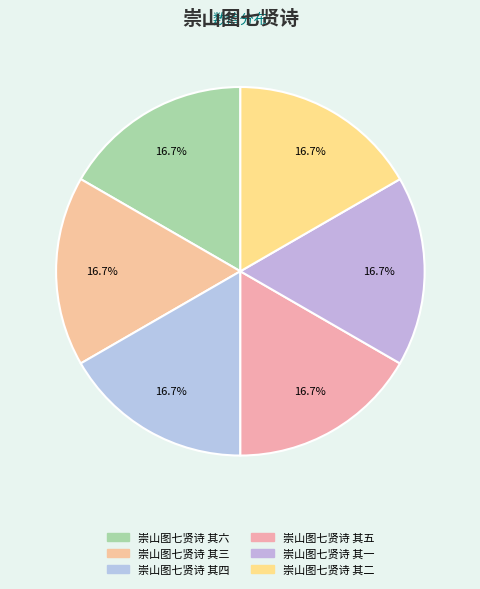

What percentage is the 崇山图七贤诗 其六 slice, to the nearest percent?

17%